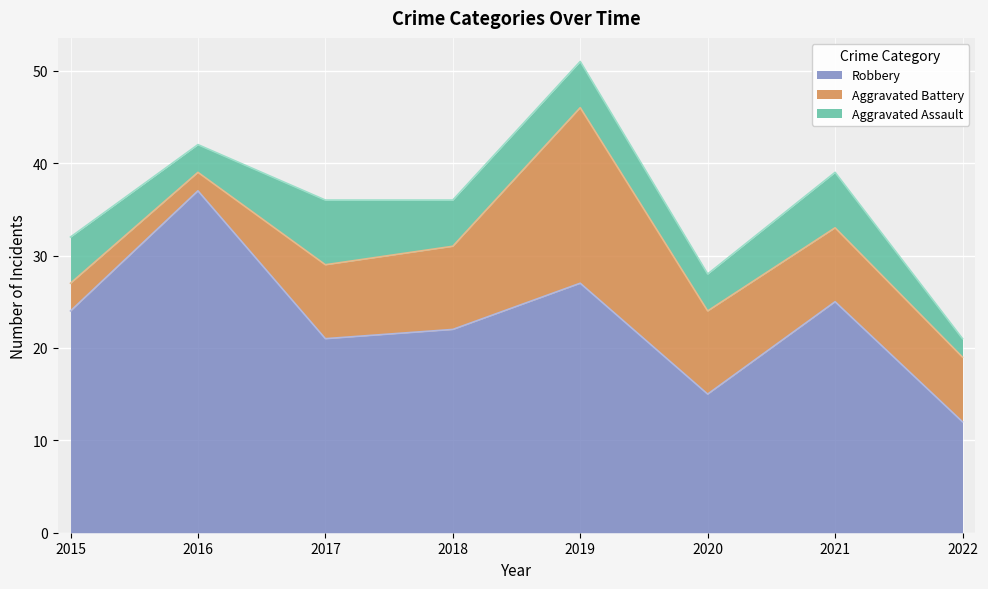

The value of Aggravated Assault at 2020 is 4. True or false?

True